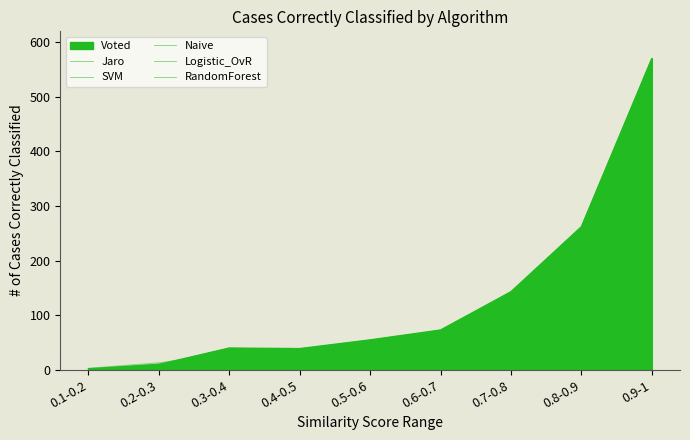

What is the difference between the Jaro values at 0.9-1 and 0.6-0.7?

515